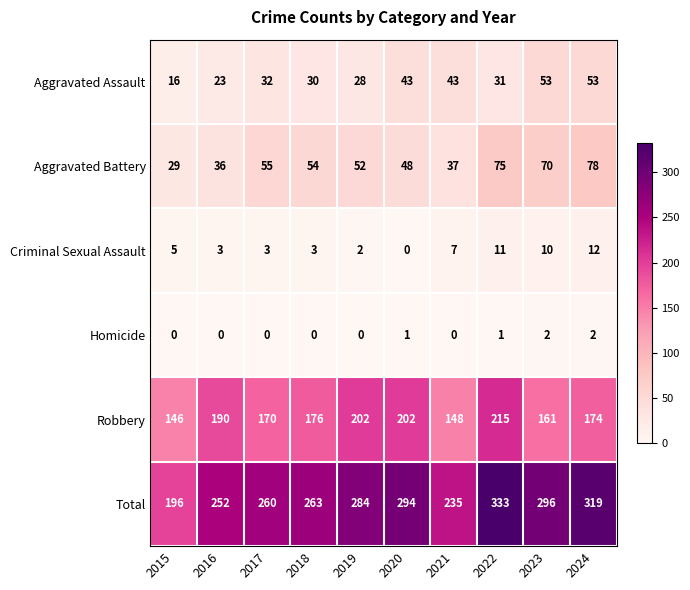

Which series has the largest total across all categories?

Total